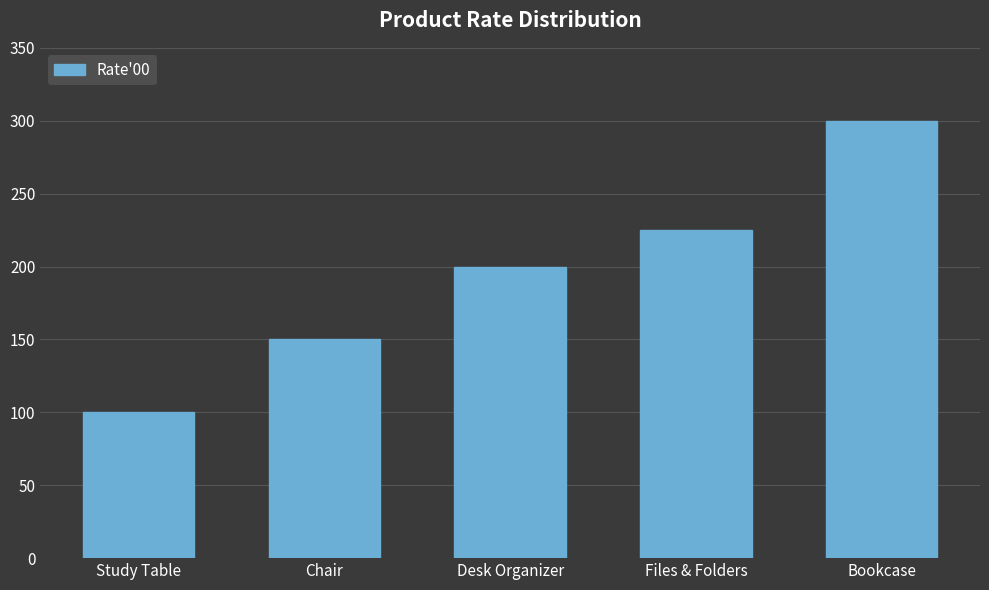

What is the value of the 4th bar from the left?

225